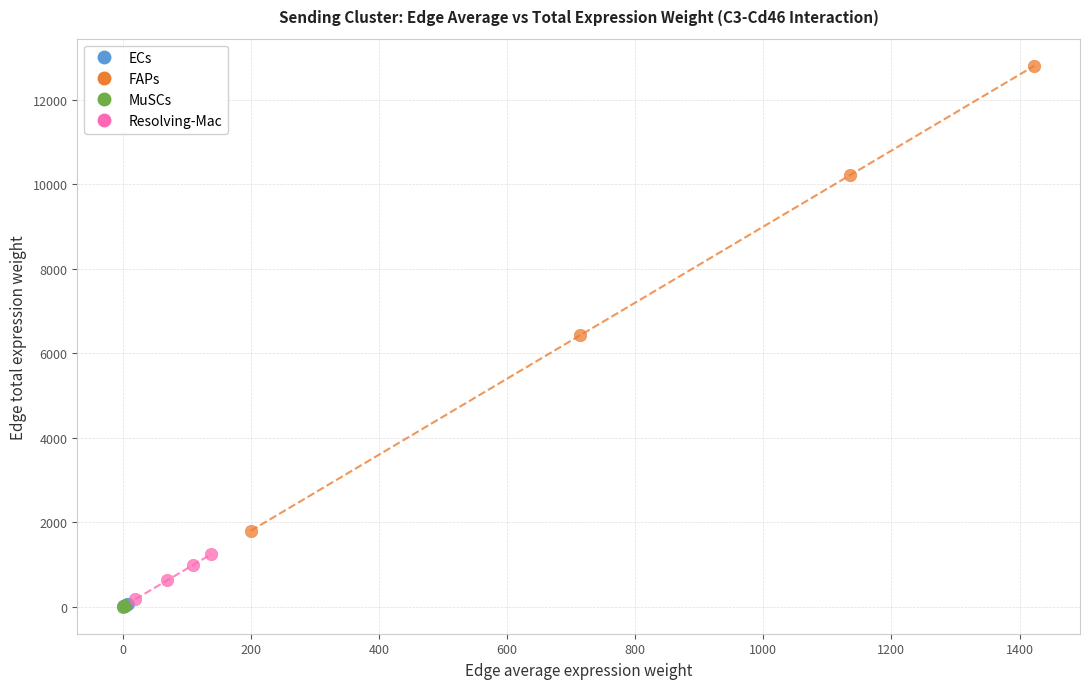

What are all the series names shown in the legend?

ECs, FAPs, MuSCs, Resolving-Mac